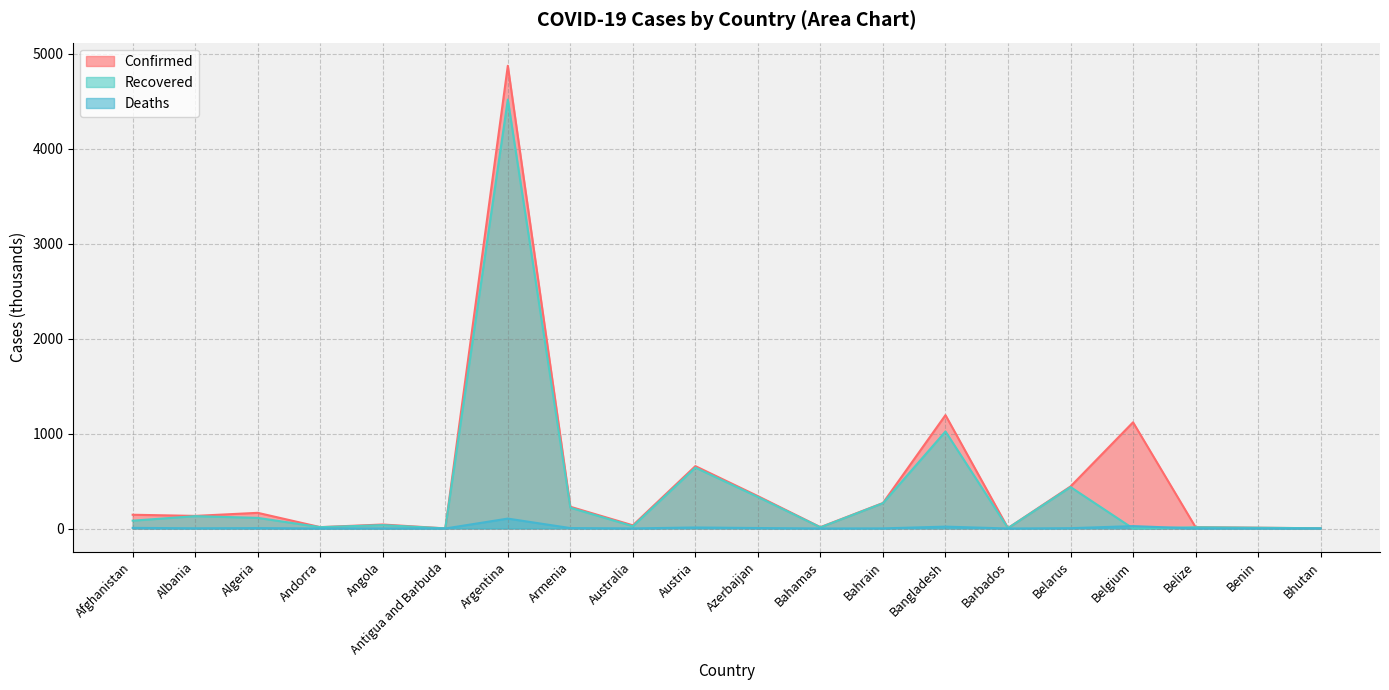

What is the total value across all series at Andorra?

28.8